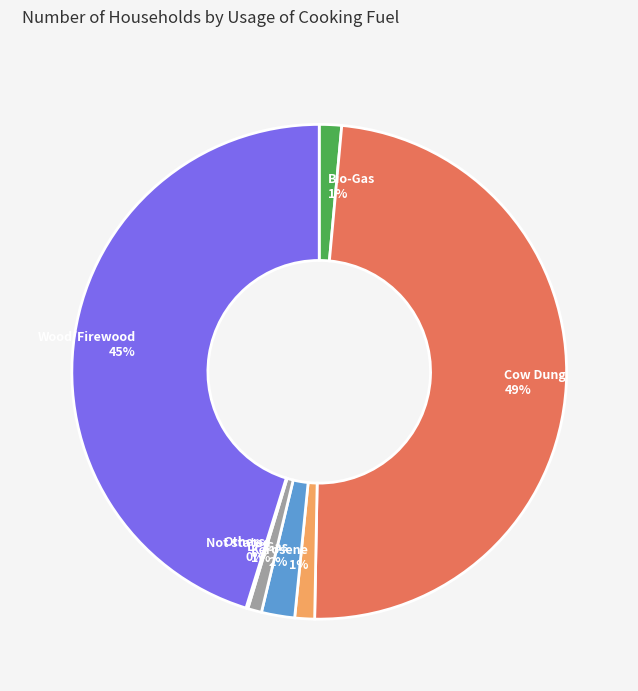

Is there any slice that represents more than half of the pie?

No